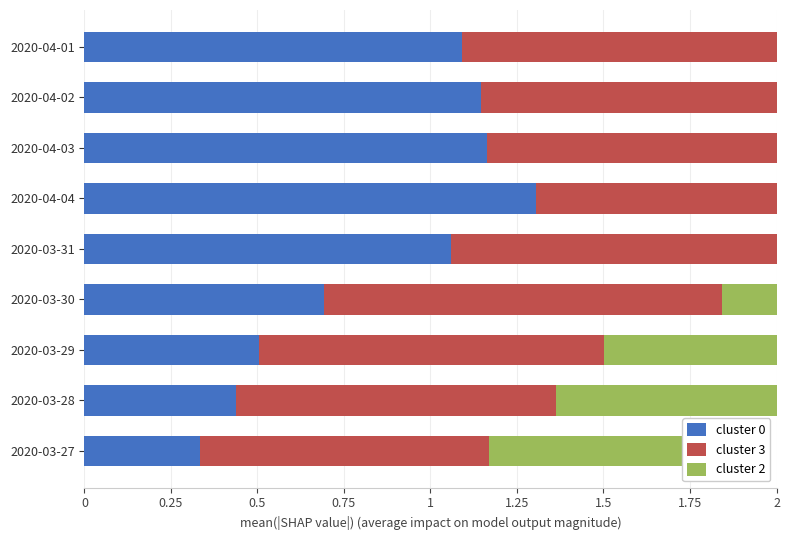

Rank the series at 2020-03-31 from highest to lowest value.

cluster 3, cluster 0, cluster 2